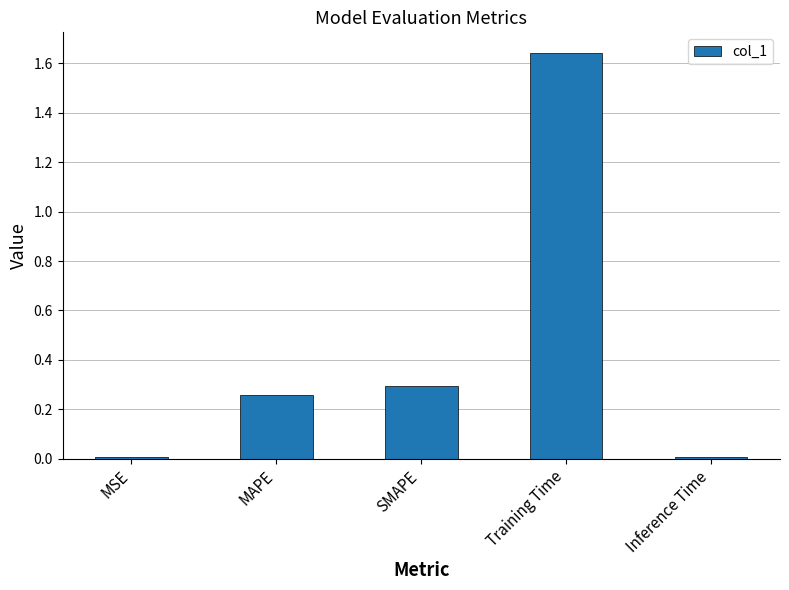

The chart shows a value of 0.0 at Inference Time. True or false?

True